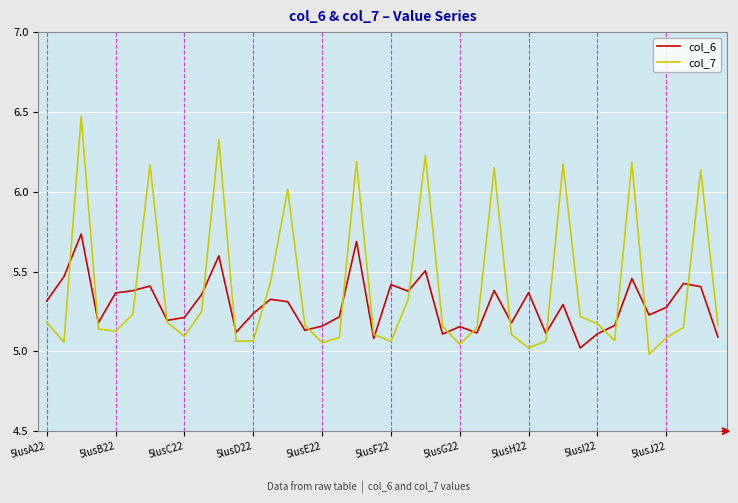

Which series has the largest total across all categories?

col_7